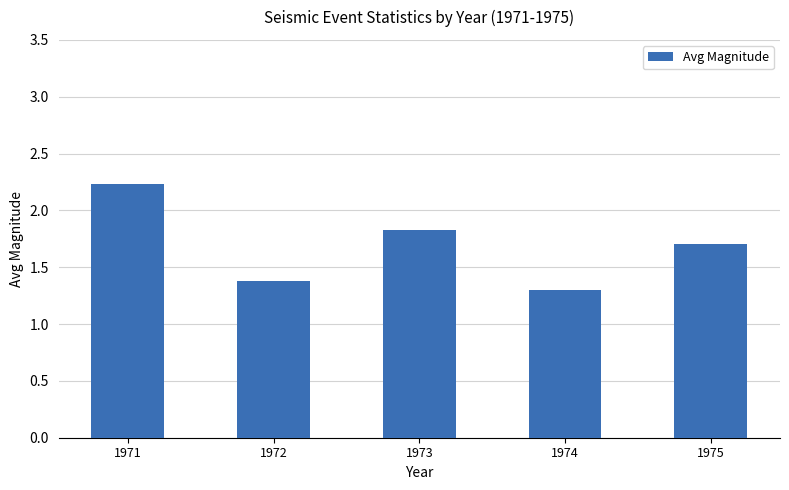

Which label corresponds to the smallest value in the chart?

1974